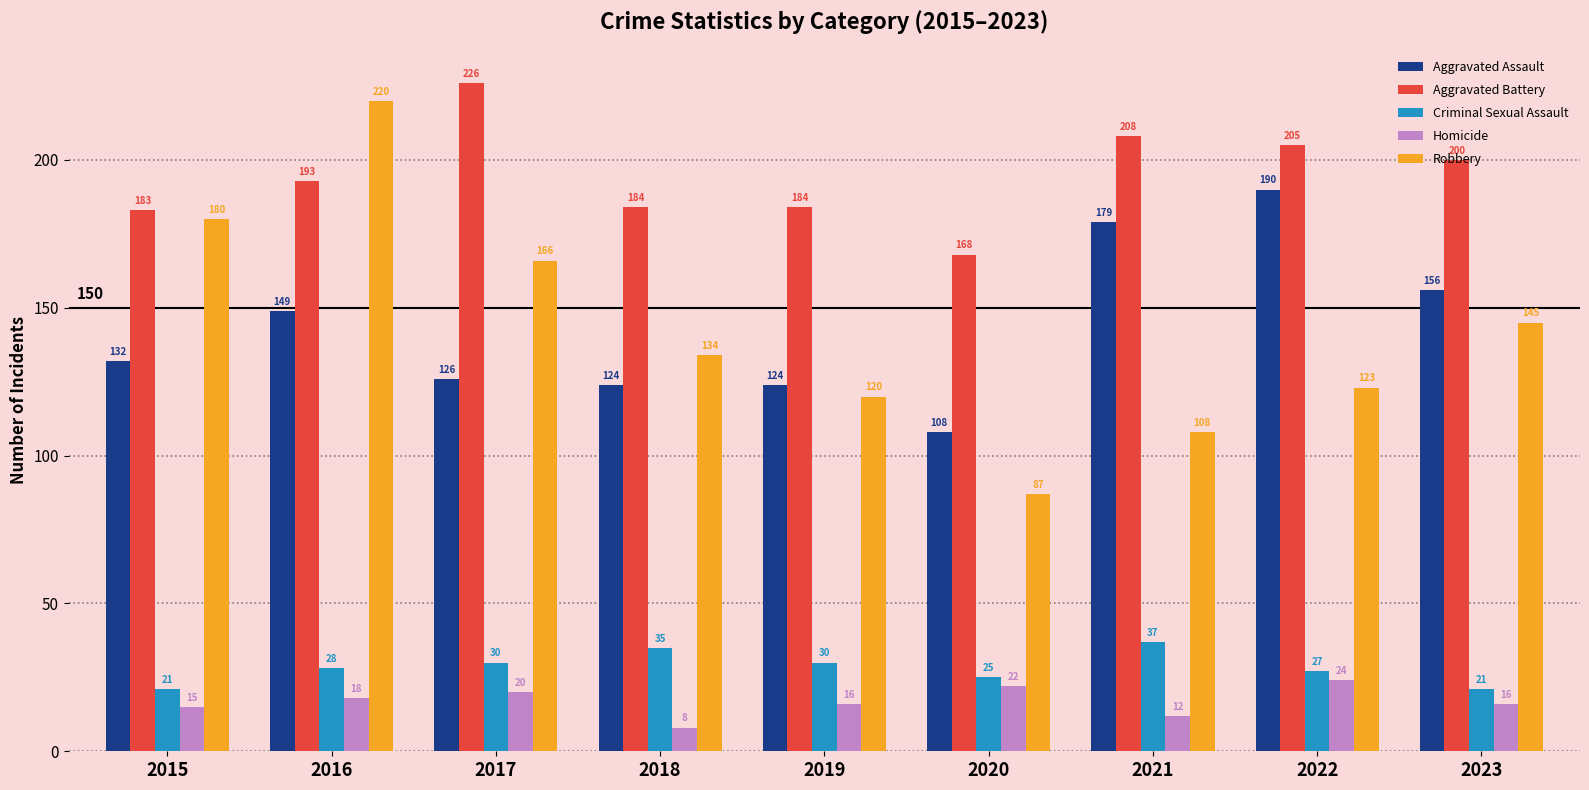

What is the sum of all Aggravated Assault values?

1288